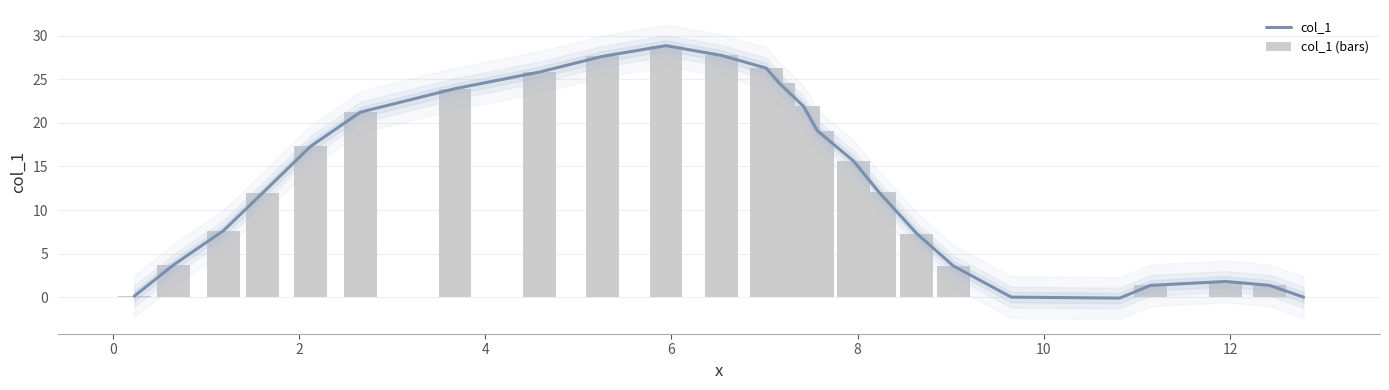

Is the value of col_1 (bars) at 15 greater than the value of col_1 at 6?

No